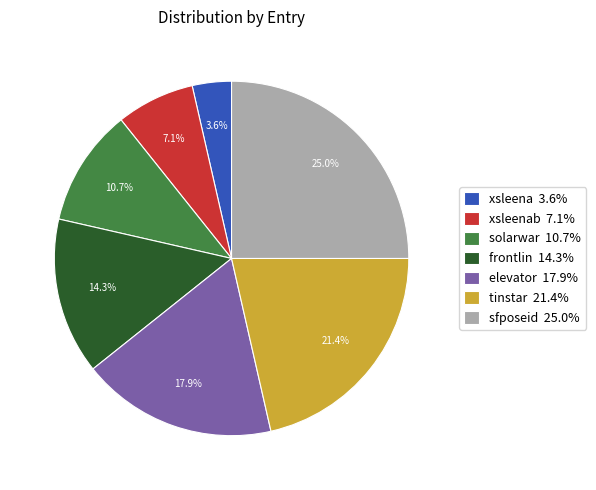

Approximately how many times larger is the value at frontlin 14.3% compared to xsleena 3.6%?

4.0